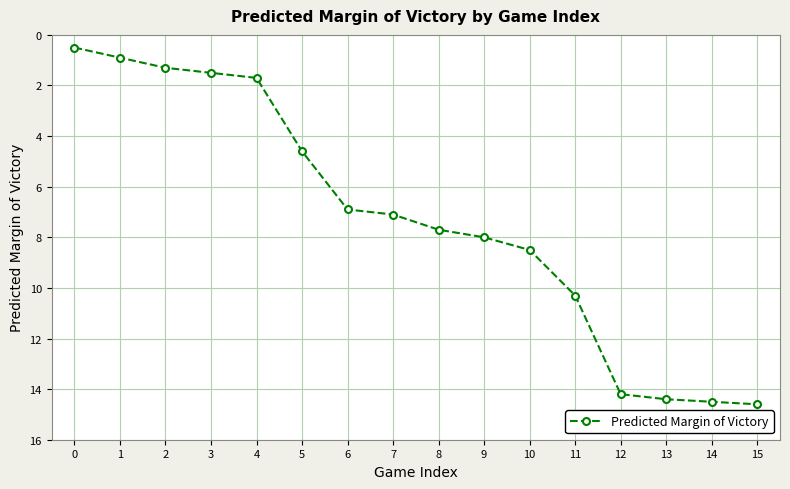

What value does the data have at 9?

8.0